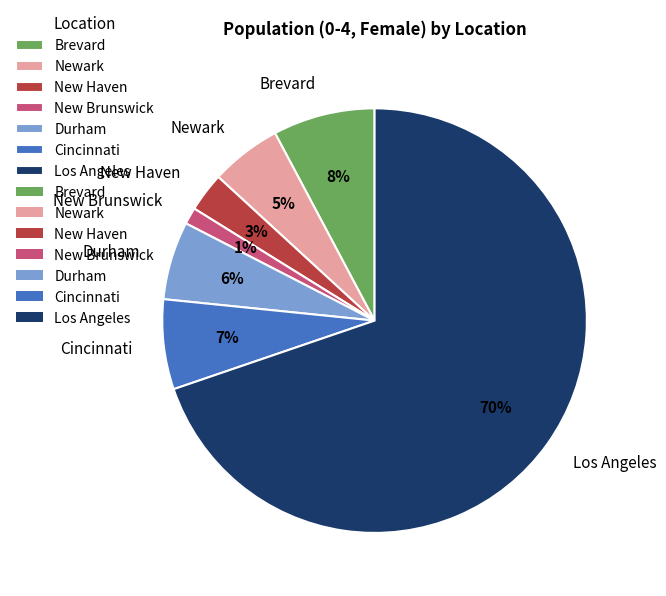

Rank the categories by value from lowest to highest.

New Brunswick, New Haven, Newark, Durham, Cincinnati, Brevard, Los Angeles